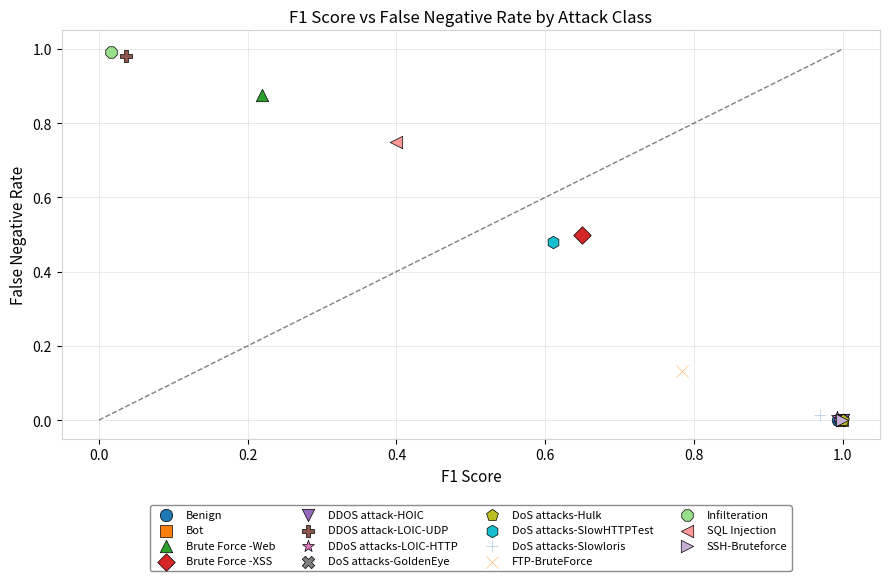

What are all the series names shown in the legend?

Benign, Bot, Brute Force -Web, Brute Force -XSS, DDOS attack-HOIC, DDOS attack-LOIC-UDP, DDoS attacks-LOIC-HTTP, DoS attacks-GoldenEye, DoS attacks-Hulk, DoS attacks-SlowHTTPTest, DoS attacks-Slowloris, FTP-BruteForce, Infilteration, SQL Injection, SSH-Bruteforce